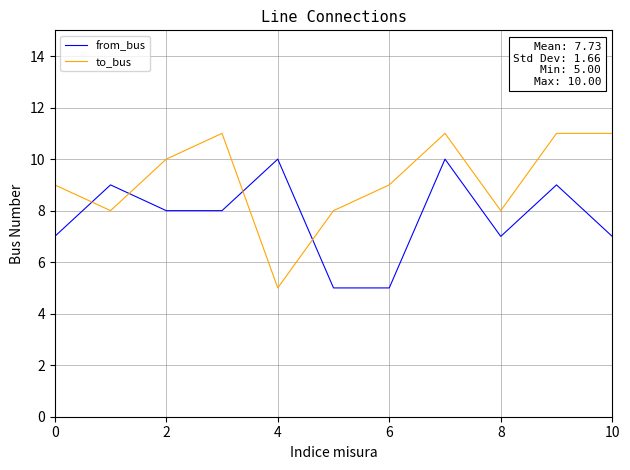

What is the lowest value of the from_bus series?

5